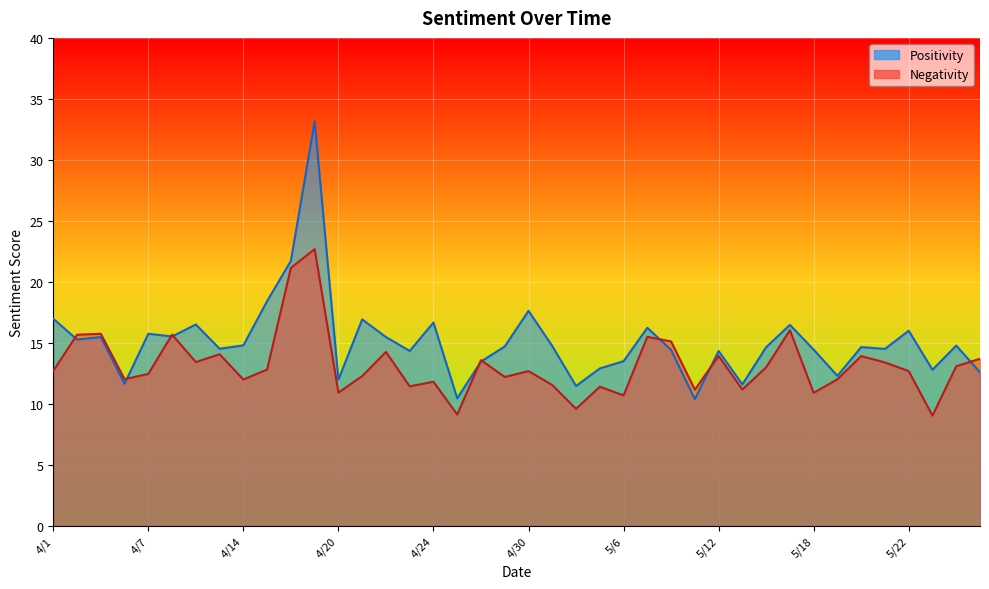

Rank the series by their average value, from highest to lowest.

Positivity, Negativity